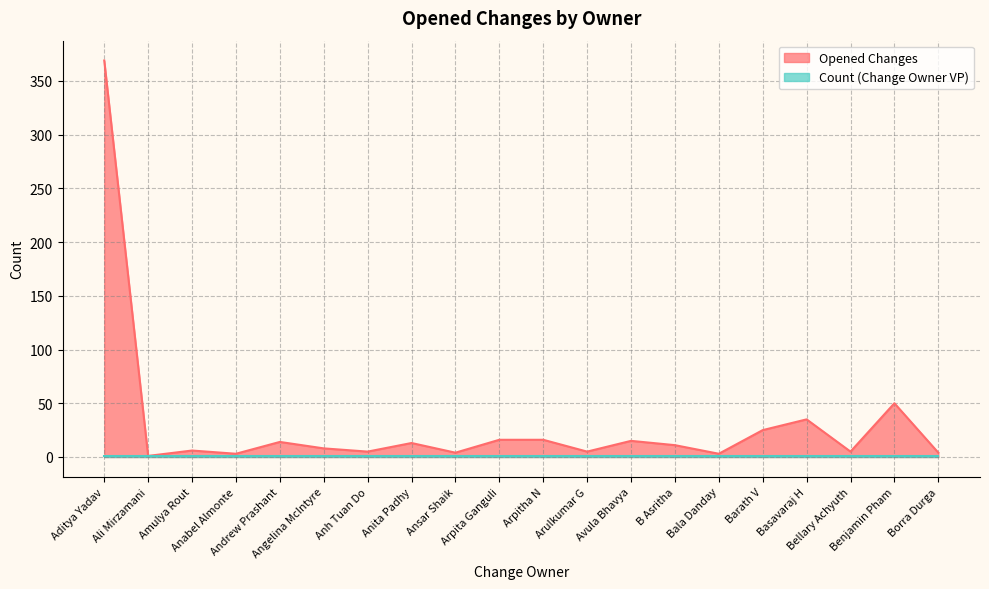

What is the average value?

30